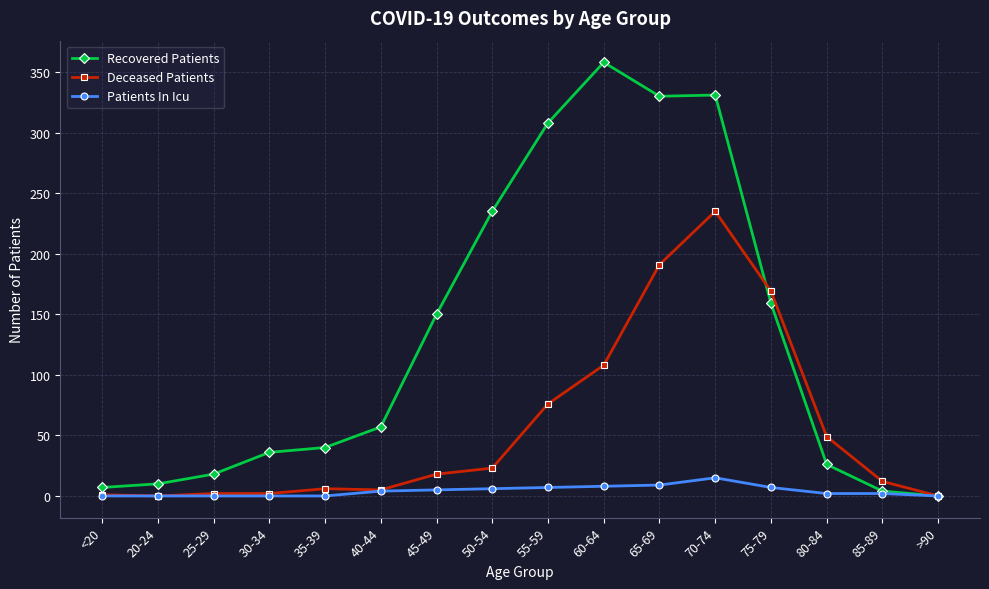

Is this an area chart (filled region under the line)?

No